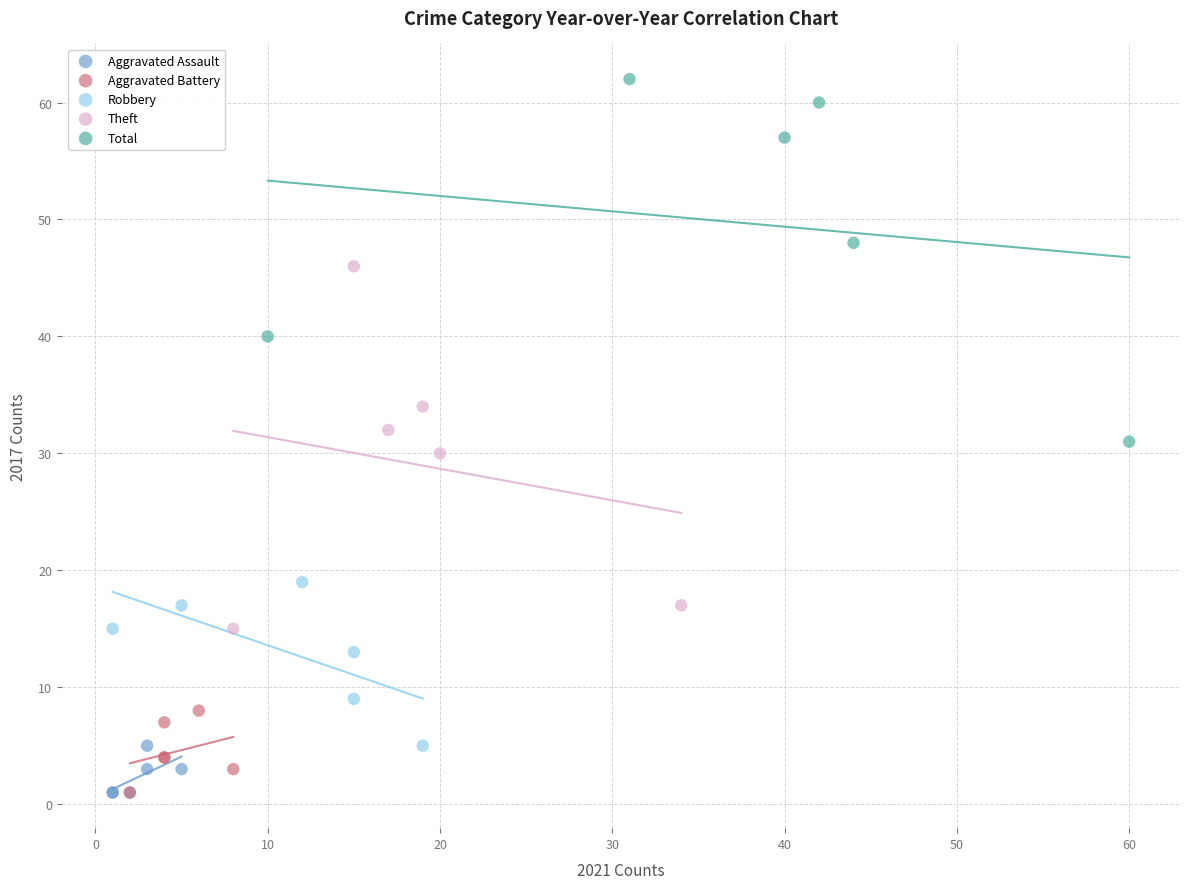

Which series contains the highest Y value?

Total